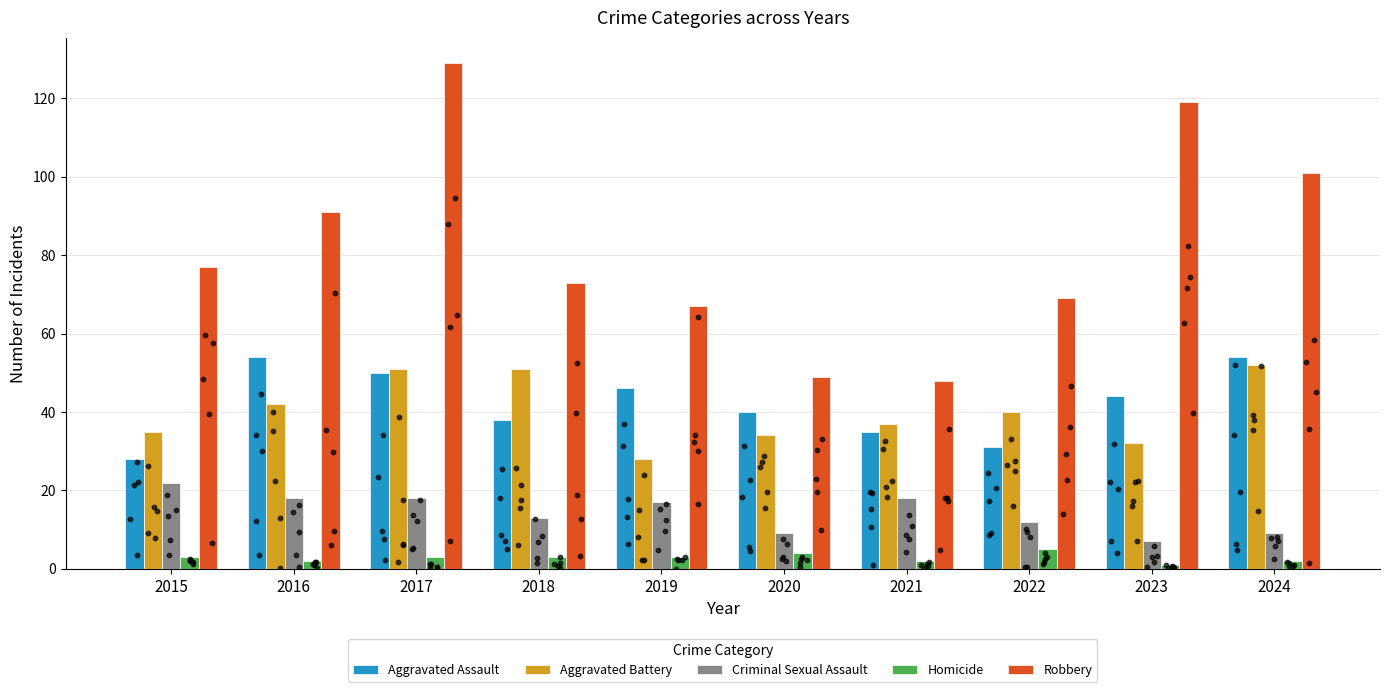

Is the value of Robbery at 2015 greater than the value of Aggravated Battery at 2023?

Yes